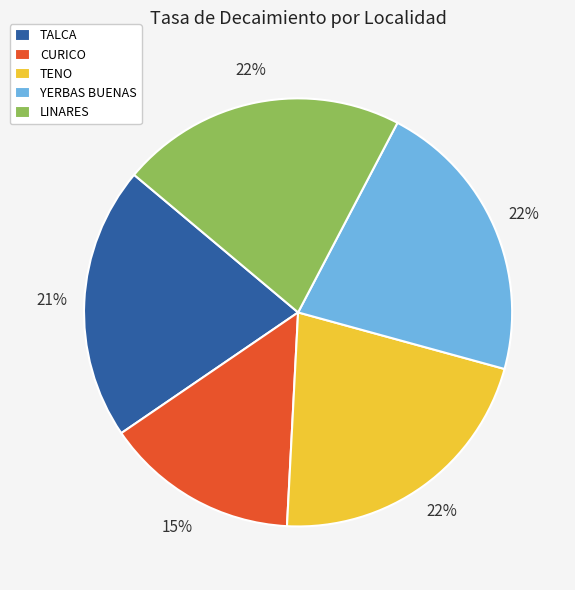

How many segments does this pie chart have?

5